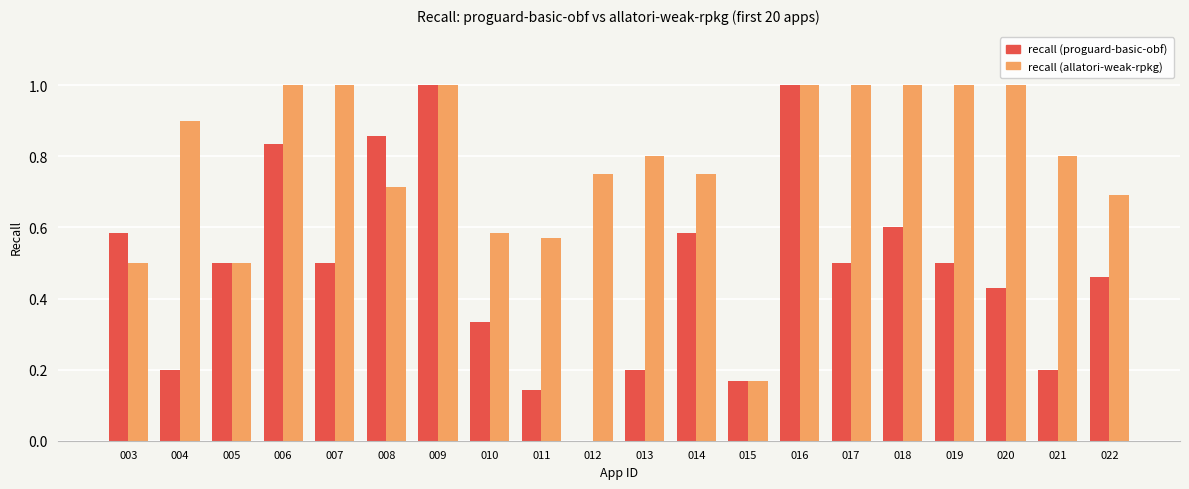

Count the number of categories in the chart.

20